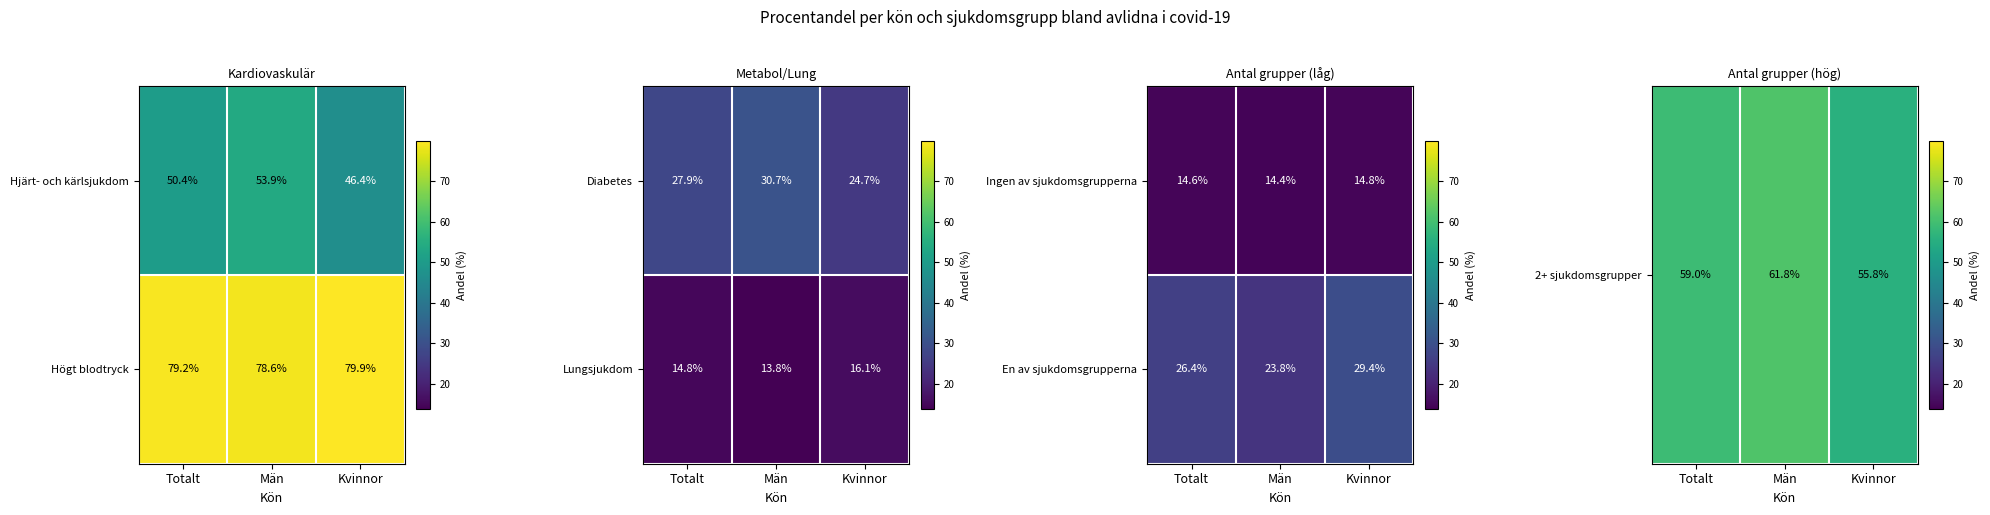

At which label does Ingen av sjukdomsgrupperna reach its peak?

Kvinnor